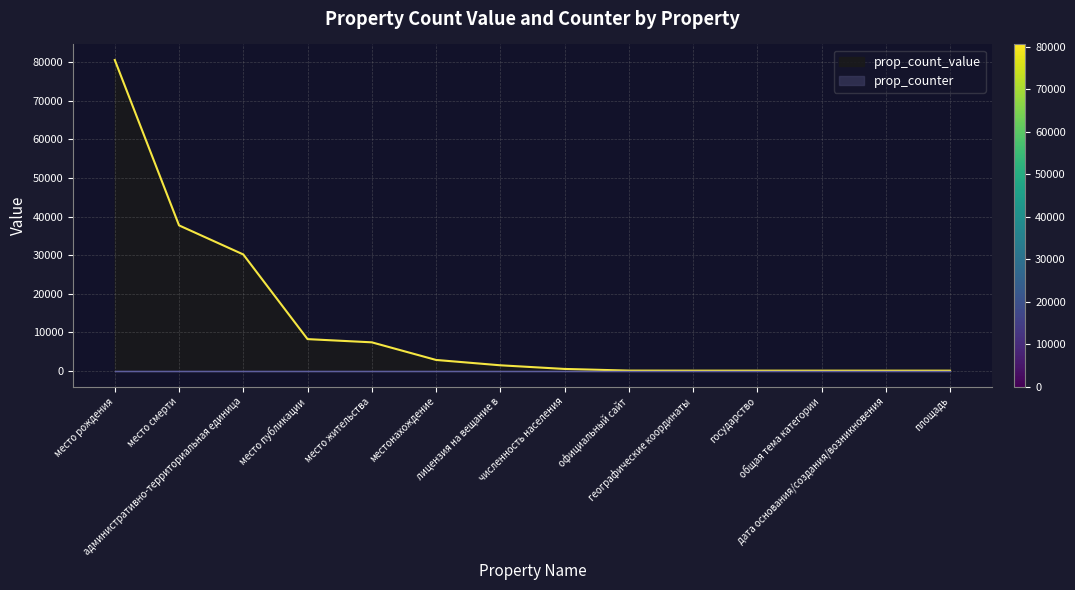

Does the chart display data point markers on the line(s)?

No